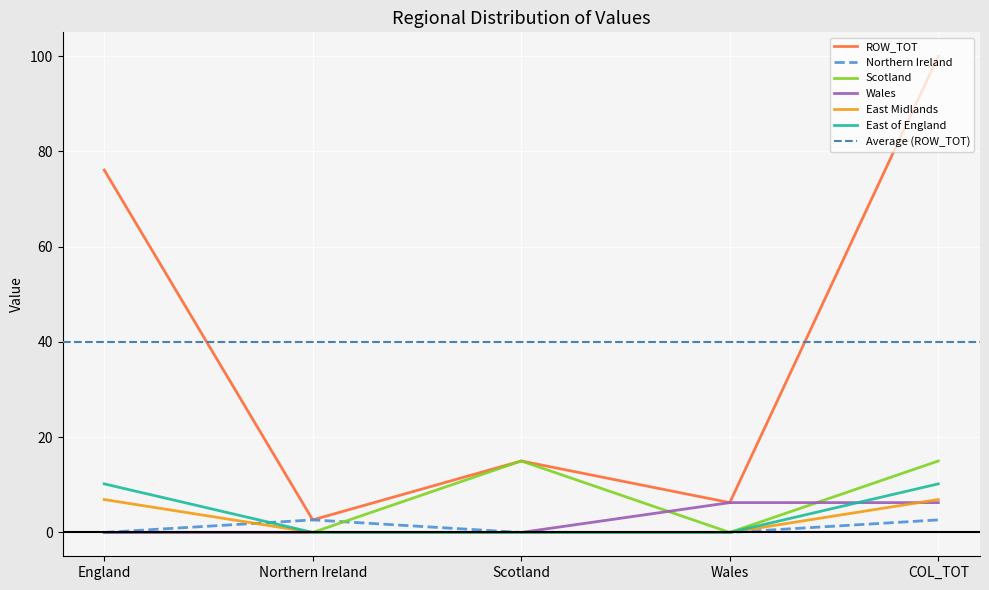

What is the label of the 1st point from the left?

England